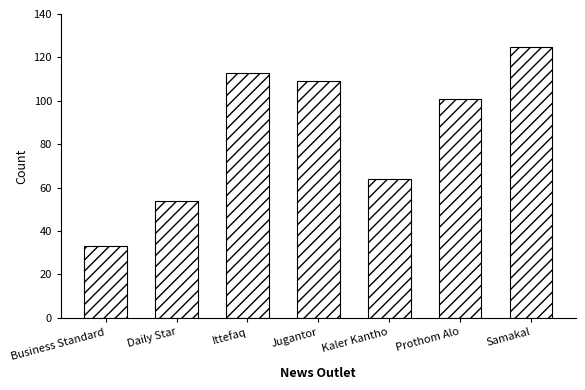

Reading right to left, list all the values displayed in this chart.

125	101	64	109	113	54	33